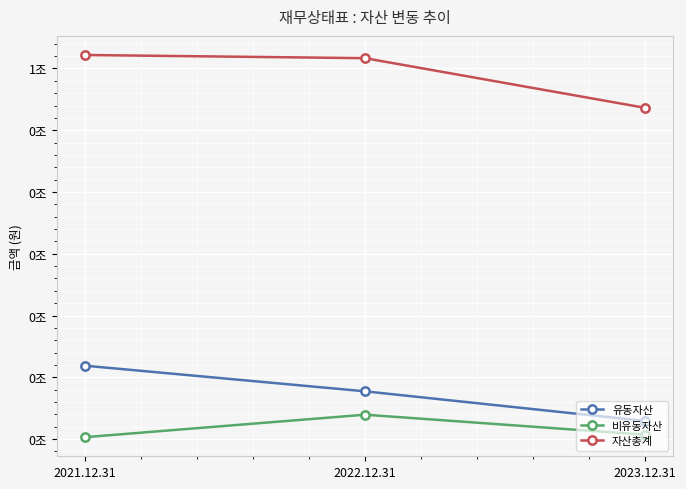

Rank the series by their maximum value, from lowest to highest.

비유동자산, 유동자산, 자산총계